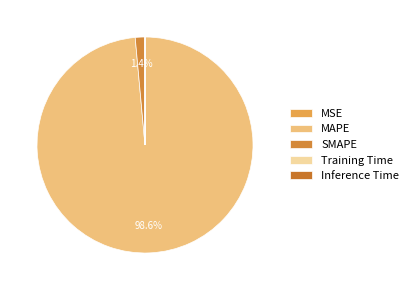

How many slices are in this pie chart?

5